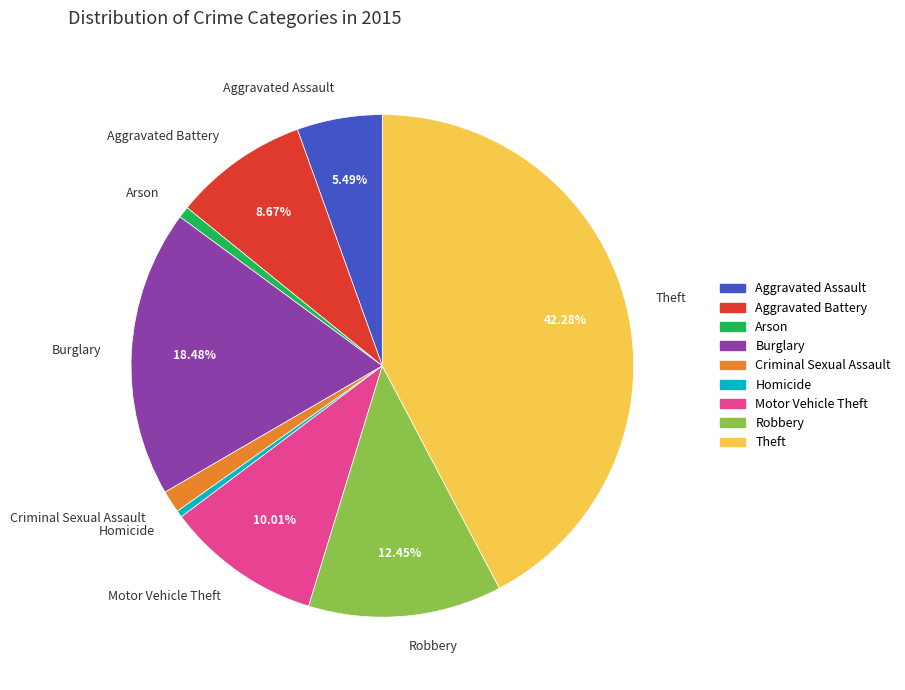

Is the sum of Robbery and Aggravated Assault greater than half?

No